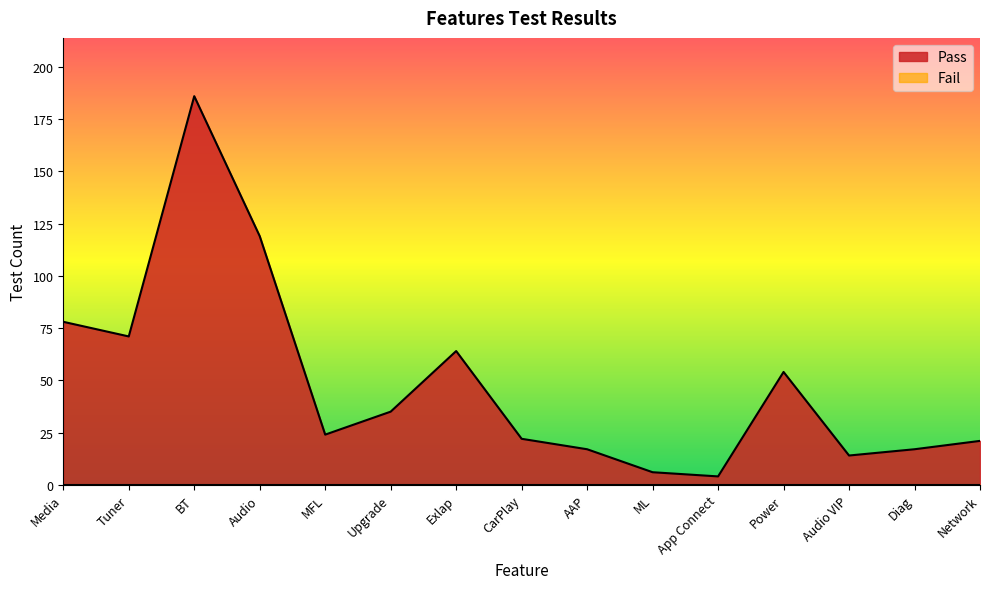

How many lines are shown in the chart?

2